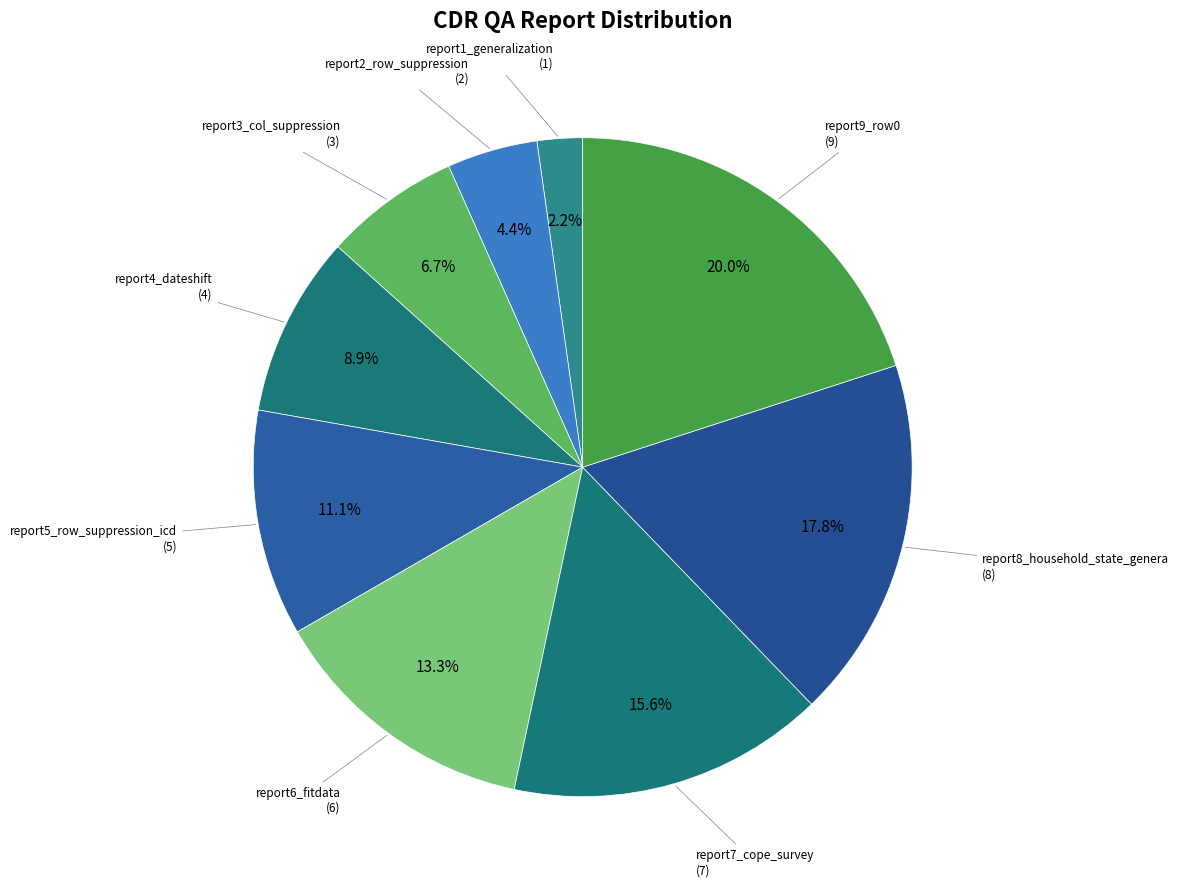

Rank the categories by value from highest to lowest.

report9_row0, report8_household_state_genera, report7_cope_survey, report6_fitdata, report5_row_suppression_icd, report4_dateshift, report3_col_suppression, report2_row_suppression, report1_generalization